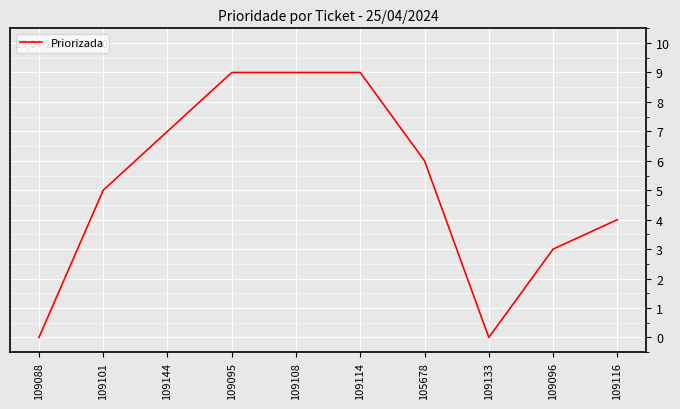

Does the chart have visible grid lines?

Yes